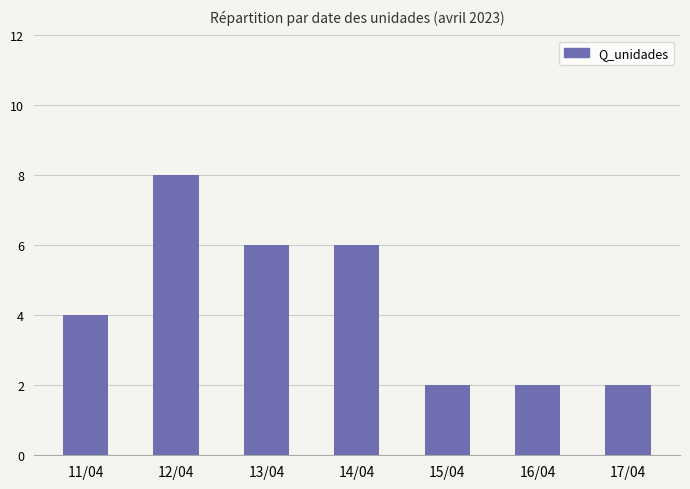

What is the sum of all values?

30